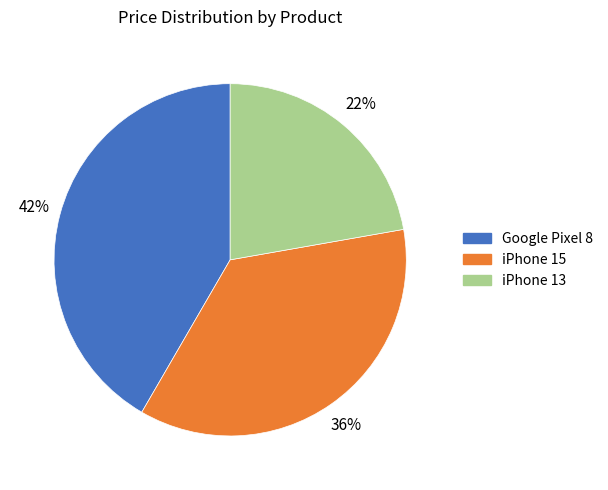

What is the ratio of the value at Google Pixel 8 to the value at iPhone 15?

1.2